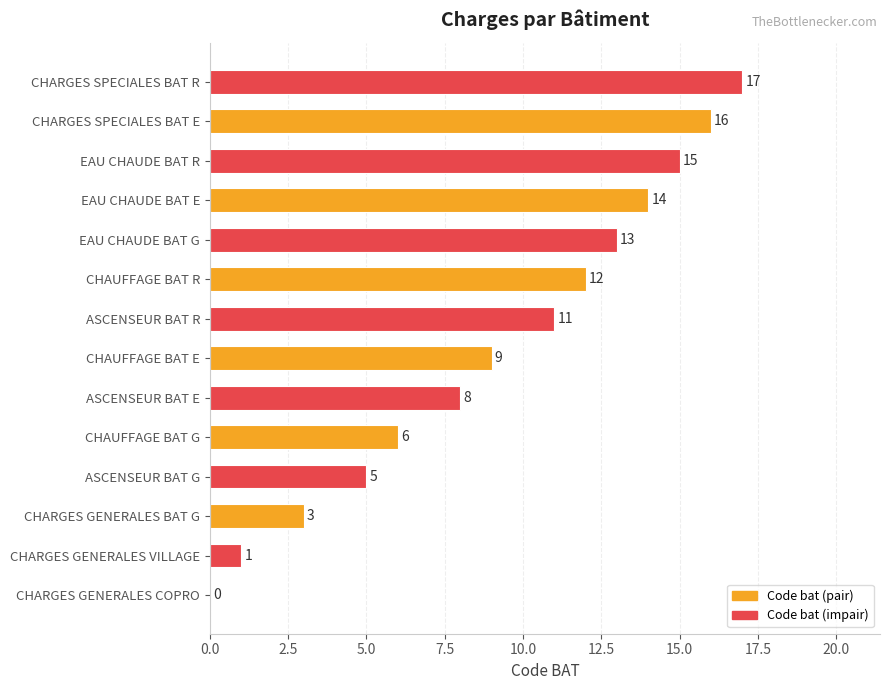

What is the sum of all values?

130